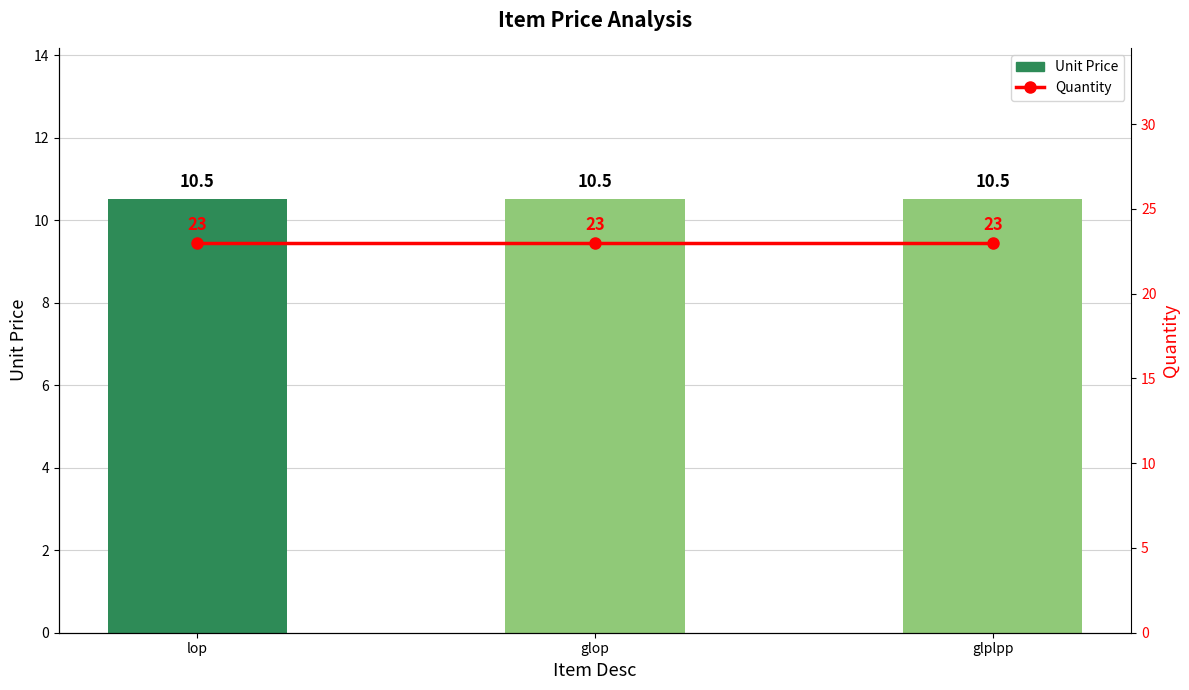

The value of Unit Price at lop is 10.5. True or false?

True